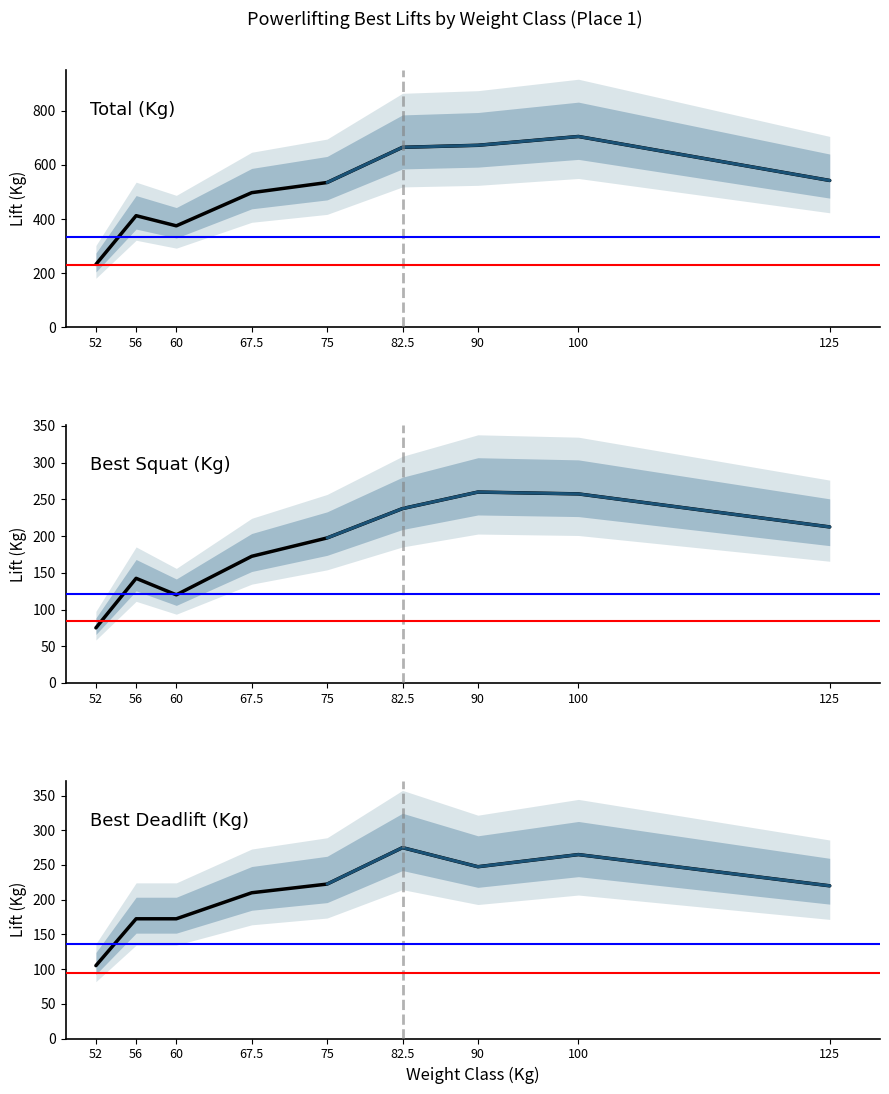

What is the minimum value for TotalKg?

232.5